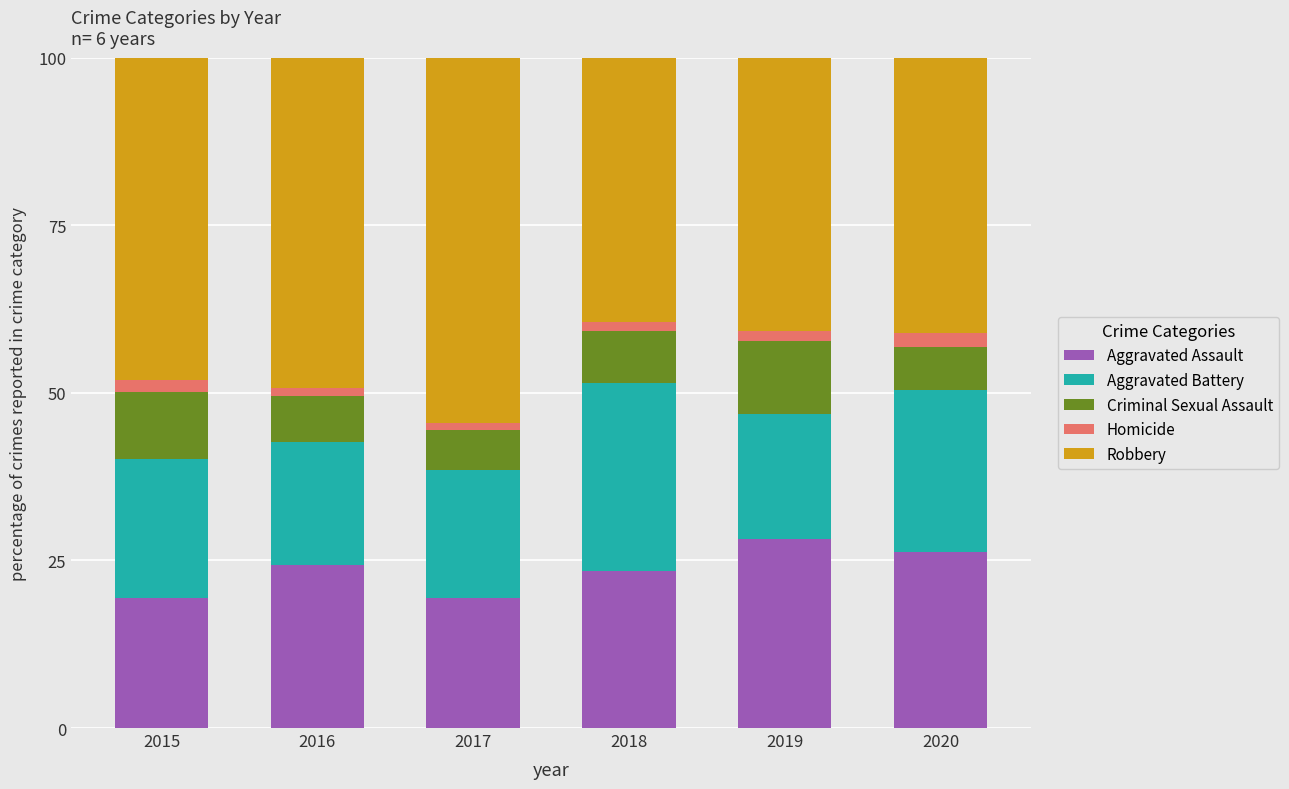

What is the maximum value for Aggravated Assault?

28.2